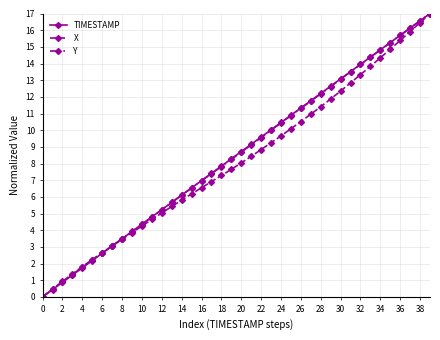

True or false: TIMESTAMP has more than 0 points higher than both neighbors.

False